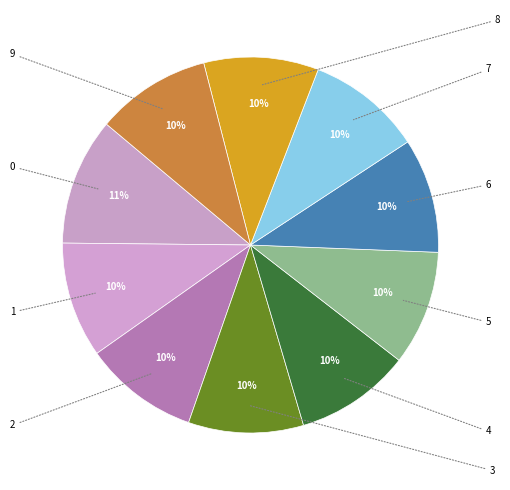

Count the number of slices in the pie.

10